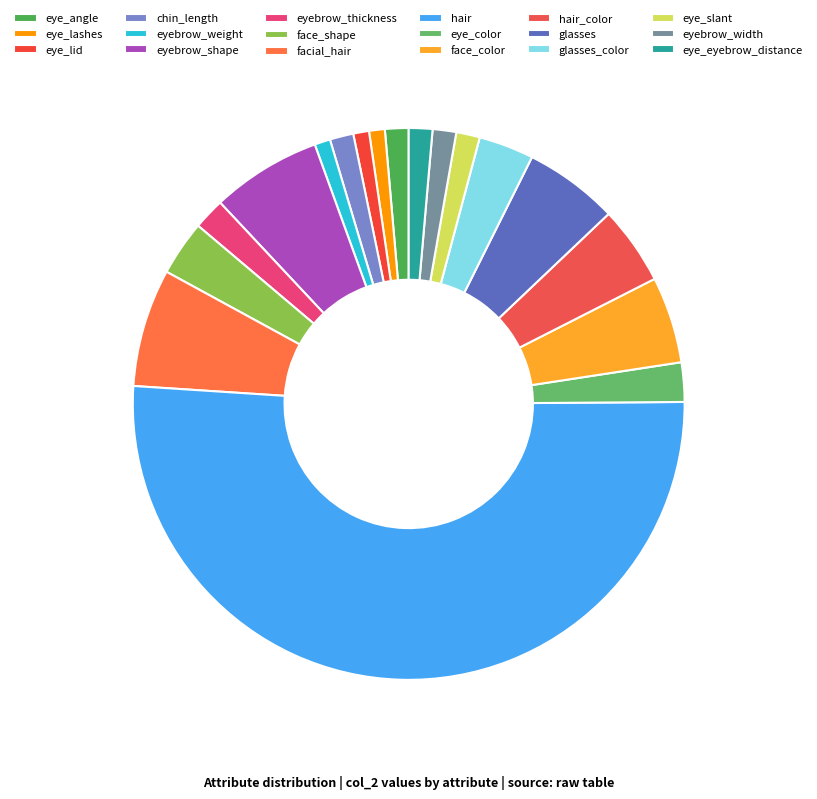

What is the change in value from eyebrow_weight to eye_slant?

+1